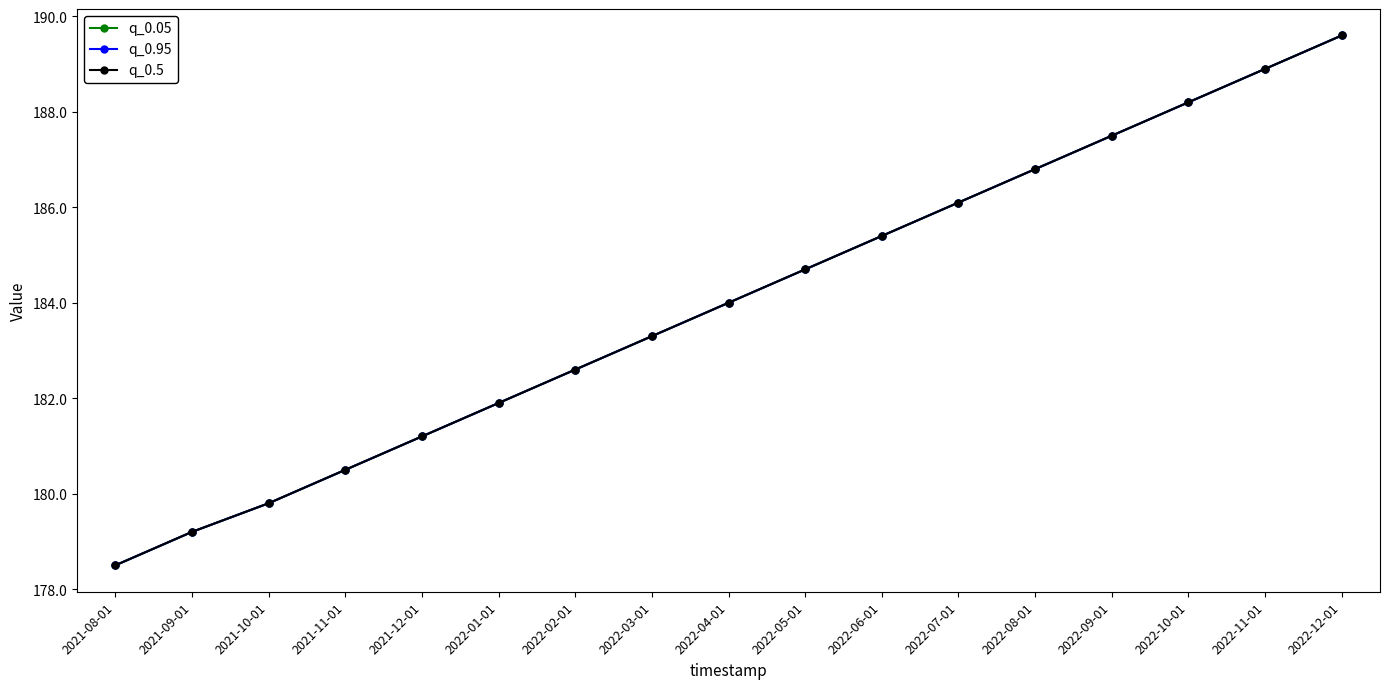

What is the difference between the maximum and second lowest values in the q_0.95 series?

10.4